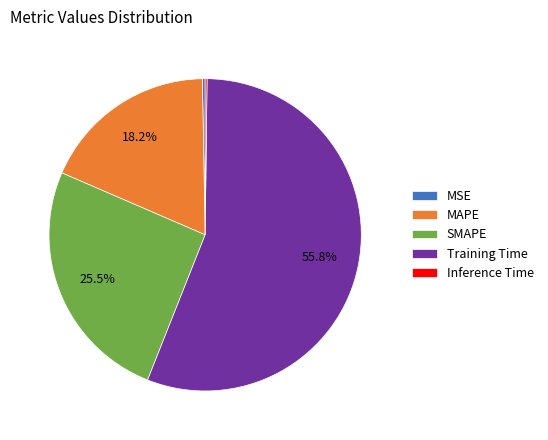

Is it true that MAPE is 4% of the pie?

False